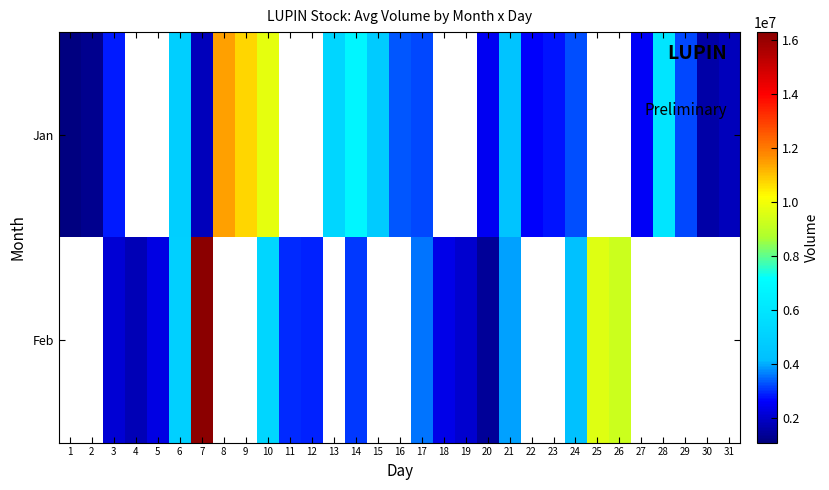

List the series in order of their overall mean, highest first.

Jan, Feb